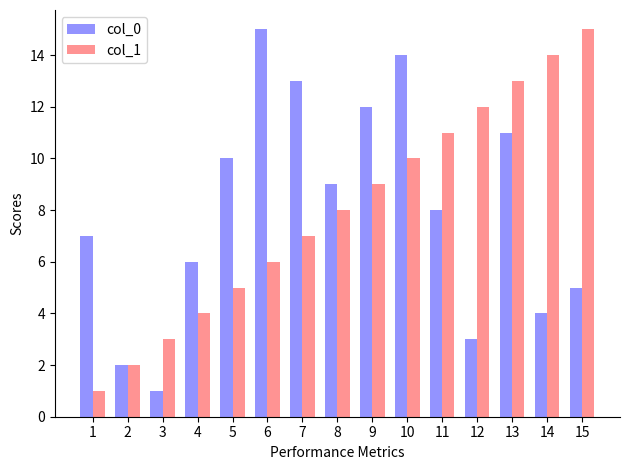

Between 4 and 13, which series saw the biggest shift?

col_1